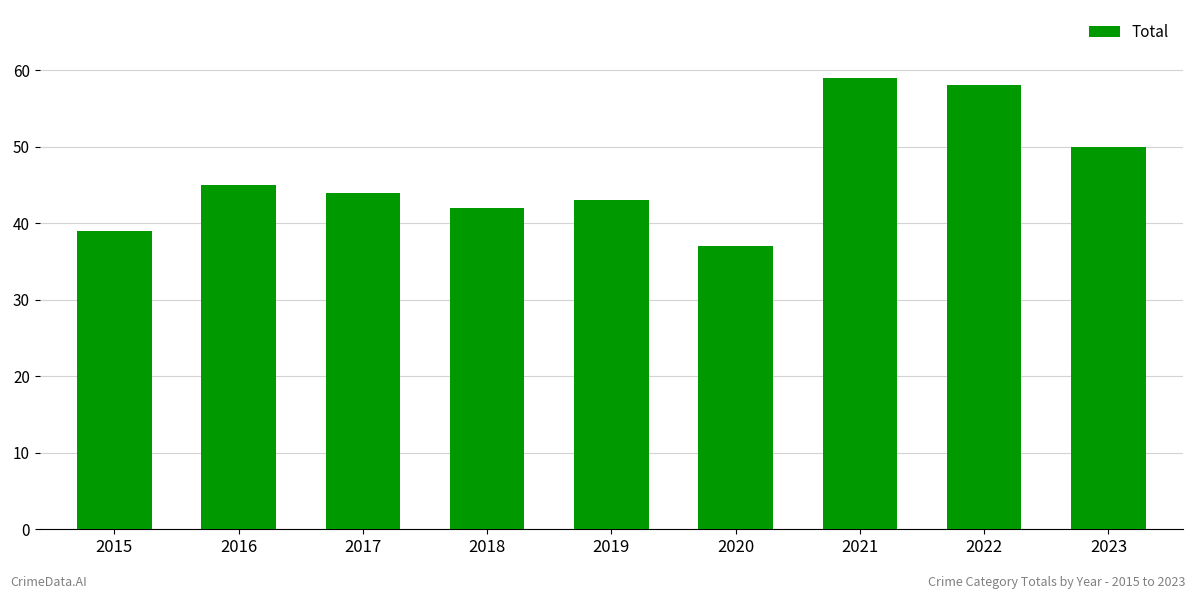

What is the difference between the maximum and second lowest values?

20